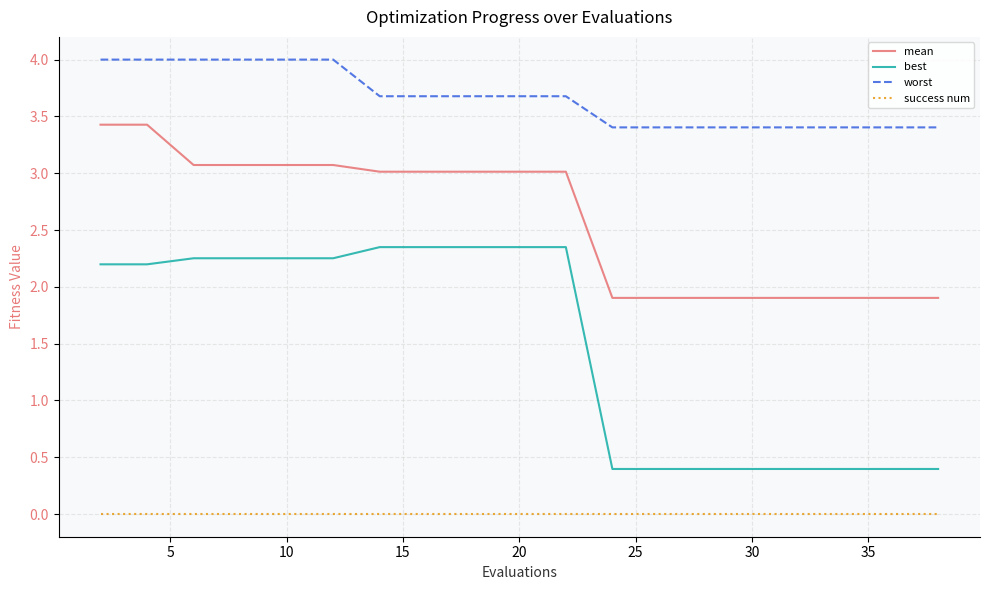

Is this an area chart (filled region under the line)?

No